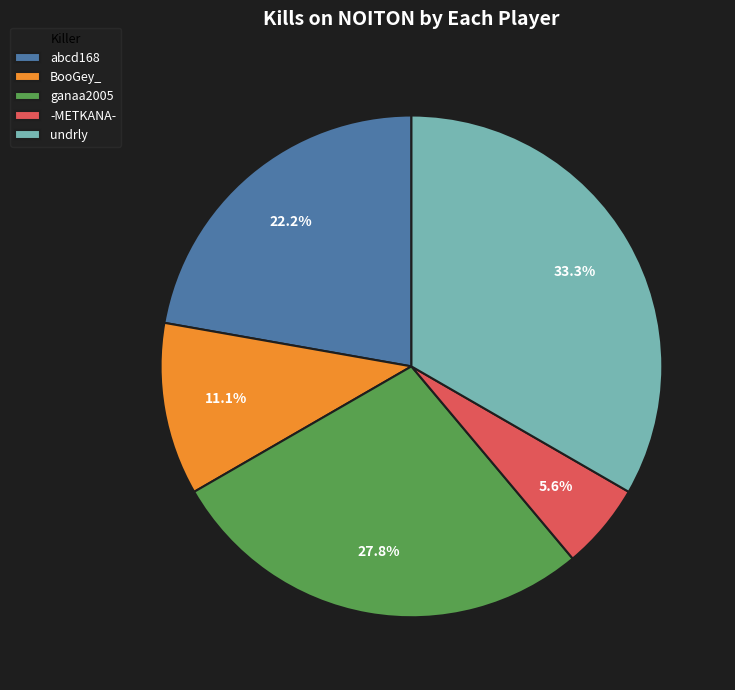

What is the largest slice in the pie chart?

undrly